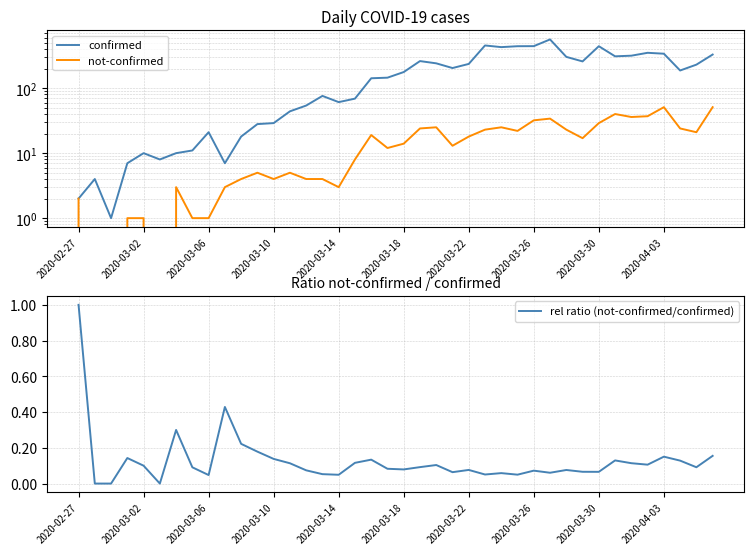

What is the highest value of the rel ratio (not-confirmed/confirmed) series?

1.0